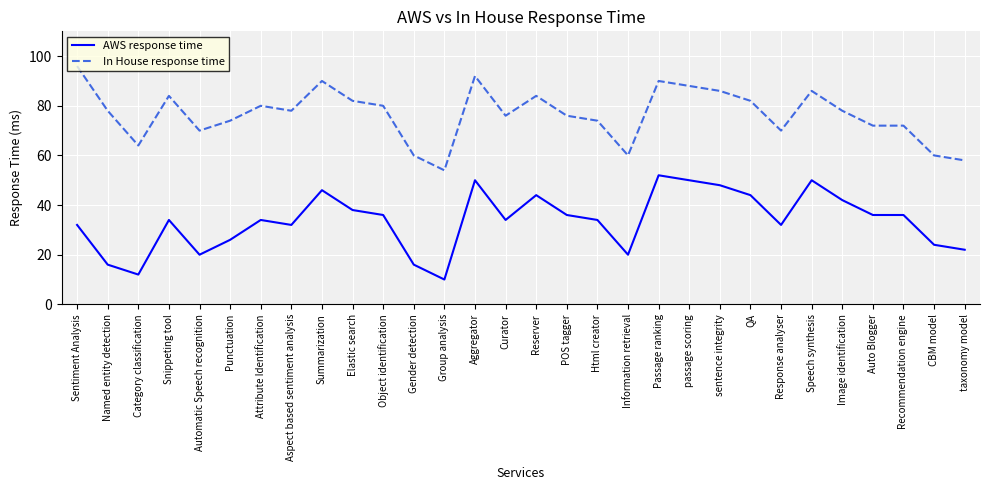

What is the sum of the AWS response time values at Sentiment Analysis and Aggregator?

82